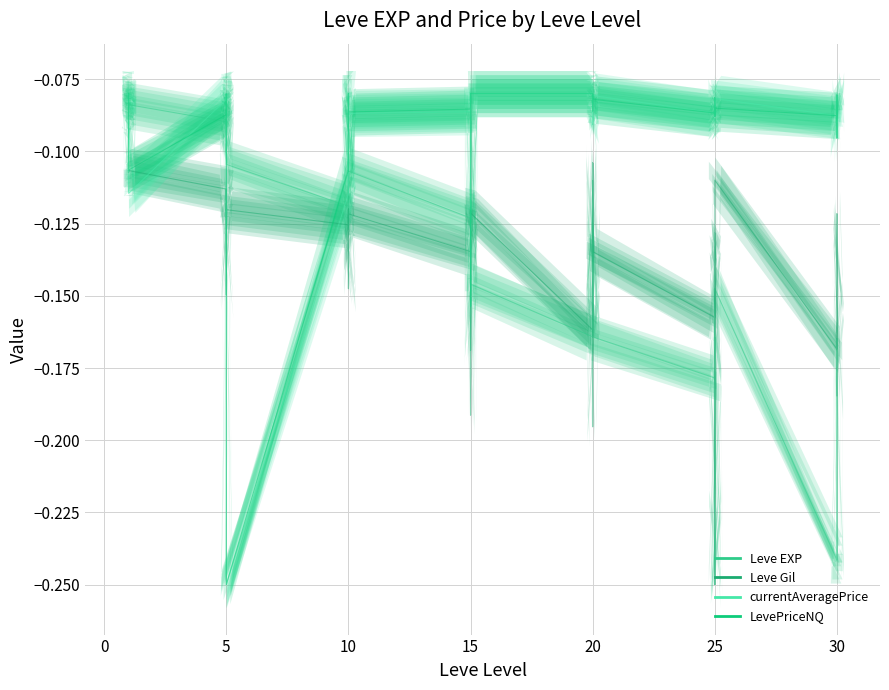

Reading left to right, list all the values displayed in this chart.

Leve EXP: -0.1	-0.1	-0.1	-0.1	-0.1	-0.1	-0.1	-0.1	-0.1	-0.1	-0.1	-0.1	-0.1	-0.1	-0.1	-0.1	-0.1	-0.1	-0.1	-0.2	-0.1	-0.2	-0.1	-0.1	-0.2	-0.1	-0.1	-0.2	-0.1	-0.2	-0.2	-0.2	-0.2	-0.2	-0.2	-0.1	-0.2	-0.2	-0.2	-0.2
Leve Gil: -0.1	-0.1	-0.1	-0.1	-0.1	-0.1	-0.1	-0.1	-0.1	-0.1	-0.1	-0.1	-0.1	-0.1	-0.1	-0.1	-0.1	-0.1	-0.1	-0.2	-0.1	-0.1	-0.1	-0.1	-0.2	-0.1	-0.2	-0.1	-0.1	-0.1	-0.2	-0.1	-0.1	-0.2	-0.2	-0.1	-0.2	-0.2	-0.1	-0.2
currentAveragePrice: -0.1	-0.1	-0.1	-0.1	-0.1	-0.1	-0.1	-0.1	-0.1	-0.1	-0.1	-0.2	-0.1	-0.1	-0.1	-0.1	-0.1	-0.1	-0.1	-0.2	-0.1	-0.2	-0.1	-0.1	-0.1	-0.1	-0.1	-0.1	-0.1	-0.1	-0.1	-0.1	-0.1	-0.1	-0.1	-0.1	-0.1	-0.1	-0.1	-0.1
LevePriceNQ: -0.1	-0.1	-0.1	-0.1	-0.1	-0.1	-0.1	-0.1	-0.1	-0.1	-0.1	-0.2	-0.1	-0.1	-0.1	-0.1	-0.1	-0.1	-0.1	-0.2	-0.1	-0.2	-0.1	-0.1	-0.1	-0.1	-0.1	-0.1	-0.1	-0.1	-0.1	-0.1	-0.1	-0.1	-0.1	-0.1	-0.1	-0.1	-0.1	-0.1